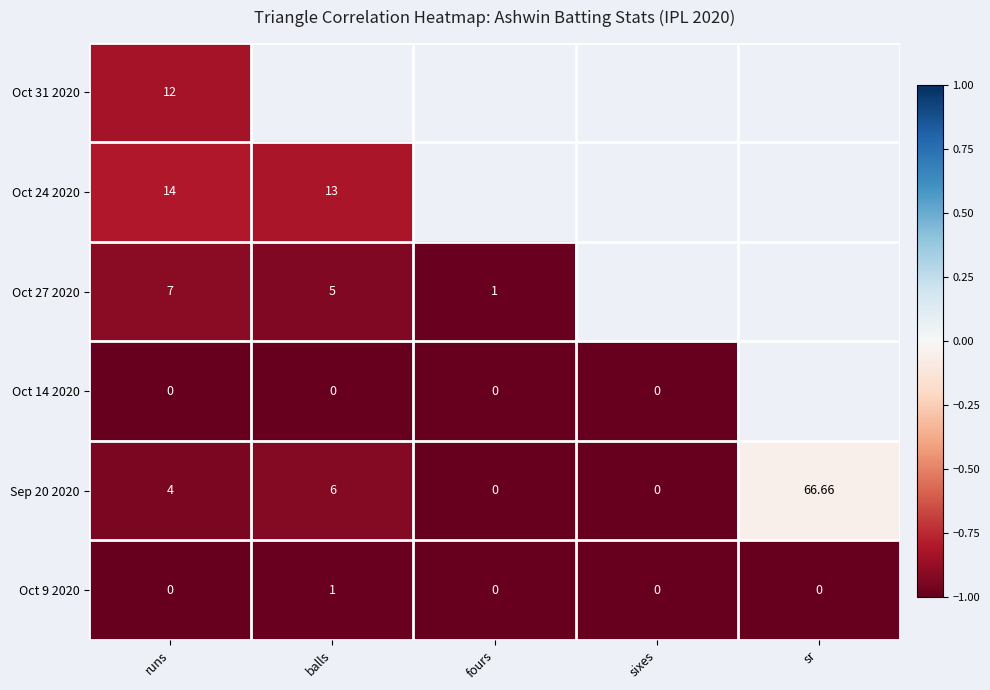

Which label corresponds to the smallest value in the chart?

runs